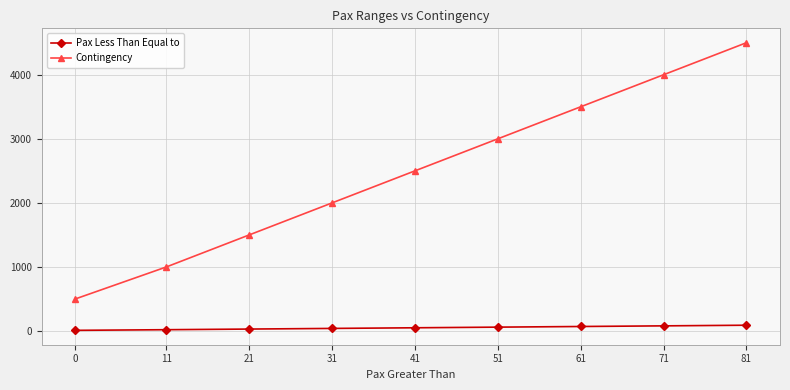

At which category is the sum across all series the highest?

81